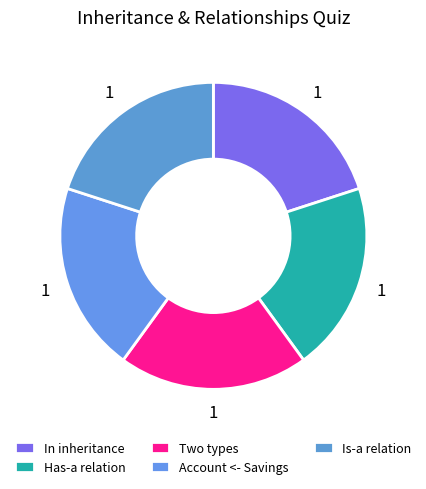

How many segments does this pie chart have?

5